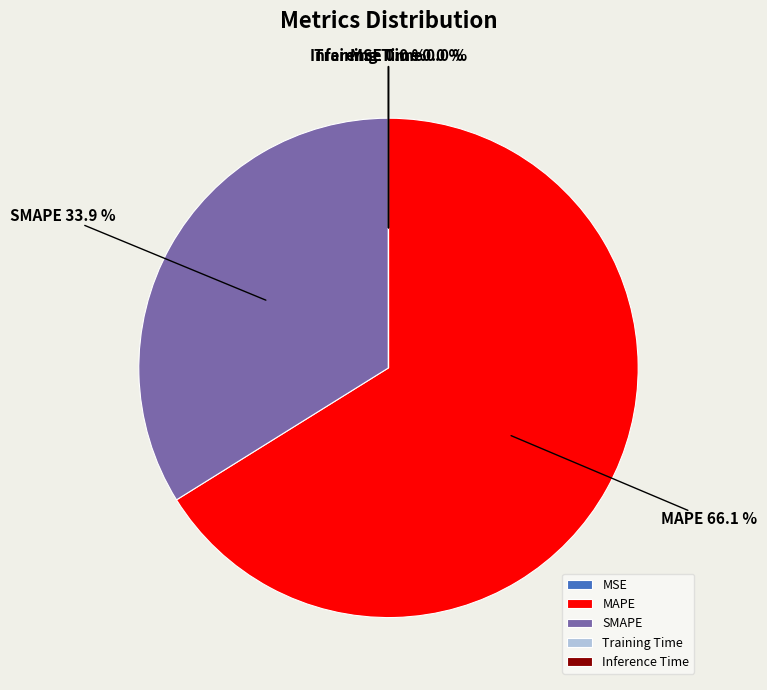

Is SMAPE the majority of the pie?

No